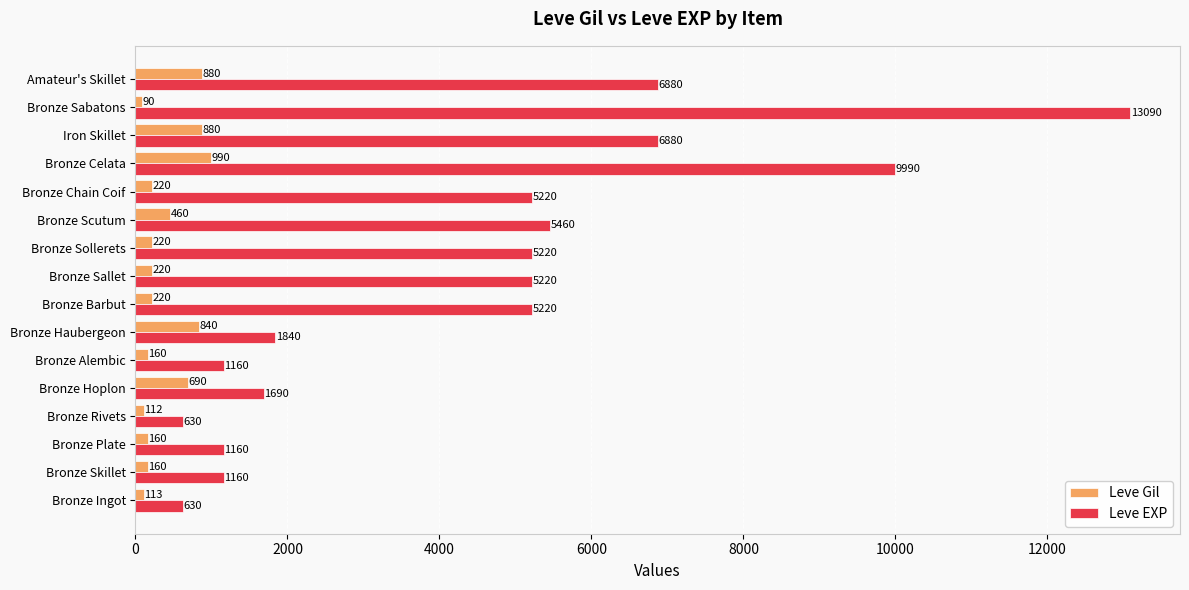

What is the average value of the Leve EXP series?

4466